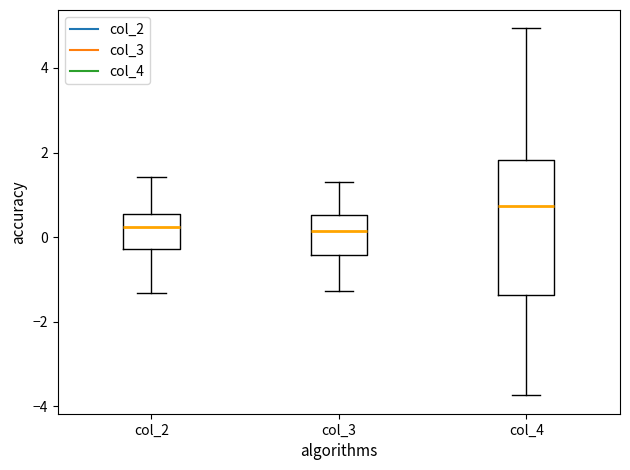

Reading left to right, read every box against the y-axis: the position of its median line, the range the box covers, and the ends of its whiskers. The values are not printed on the chart, so give them approximately, as read against the axis.

col_2: median 0.2, box -0.2 to 0.6, whiskers -1.4 to 1.4
col_3: median 0.2, box -0.4 to 0.6, whiskers -1.2 to 1.4
col_4: median 0.8, box -1.4 to 1.8, whiskers -3.8 to 5.0